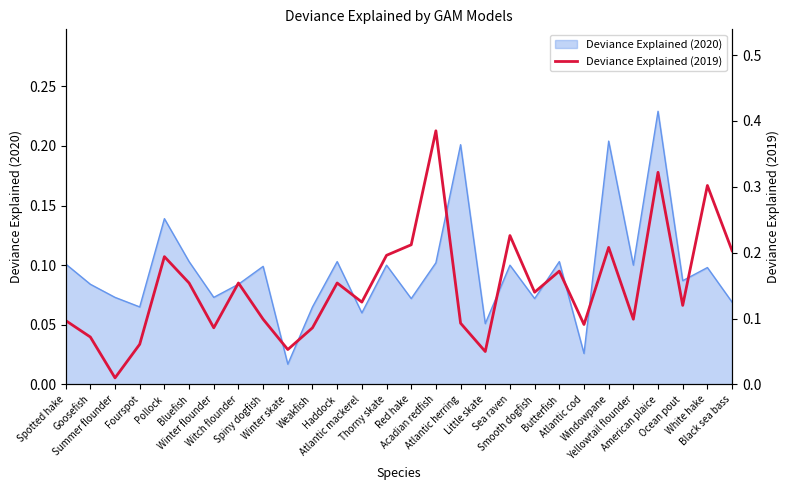

Which label corresponds to the largest value in the chart?

Acadian redfish